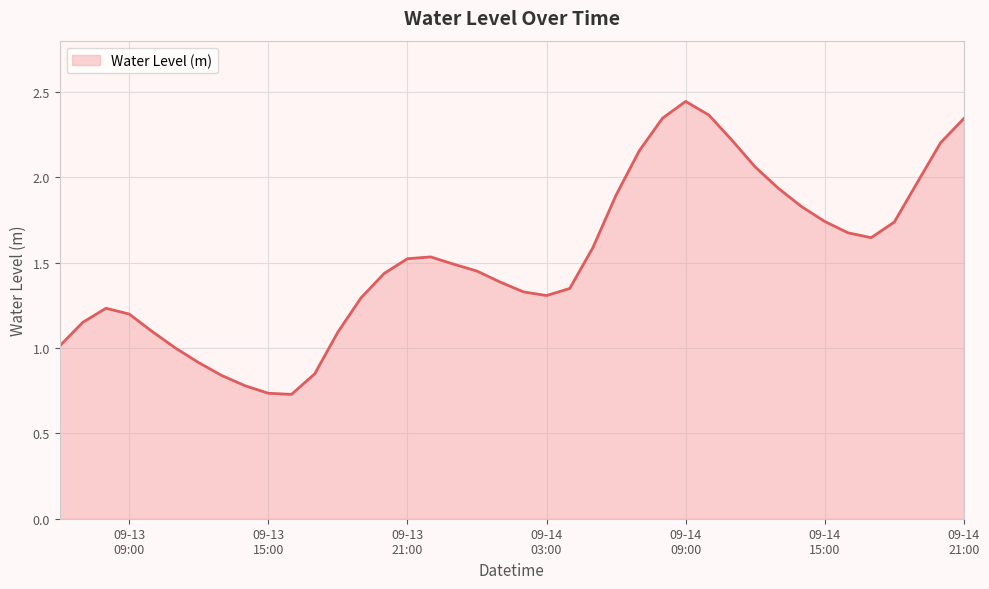

How many lines are shown in the chart?

1